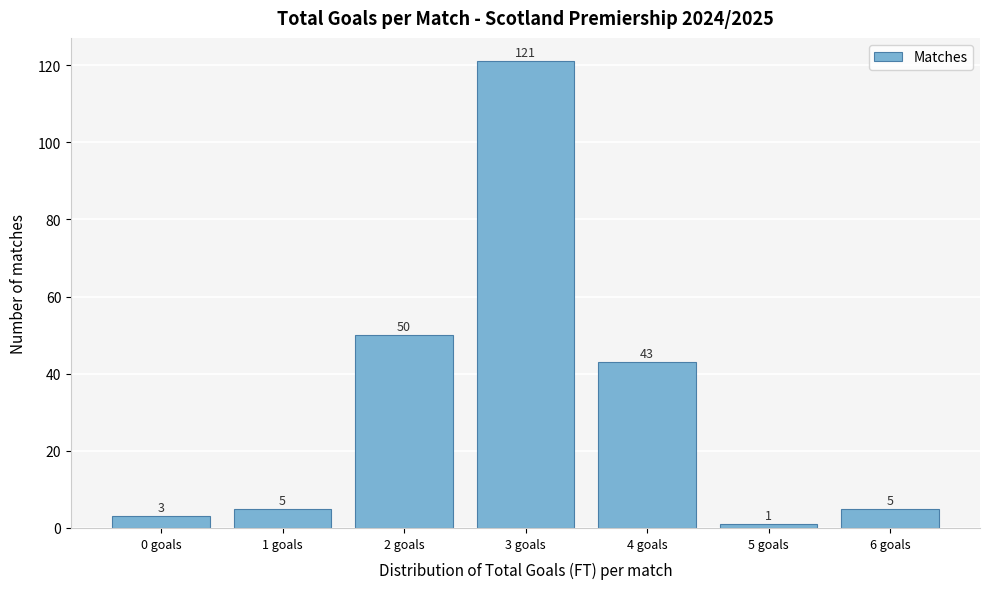

Reading right to left, extract all data points from this chart.

5	1	43	121	50	5	3